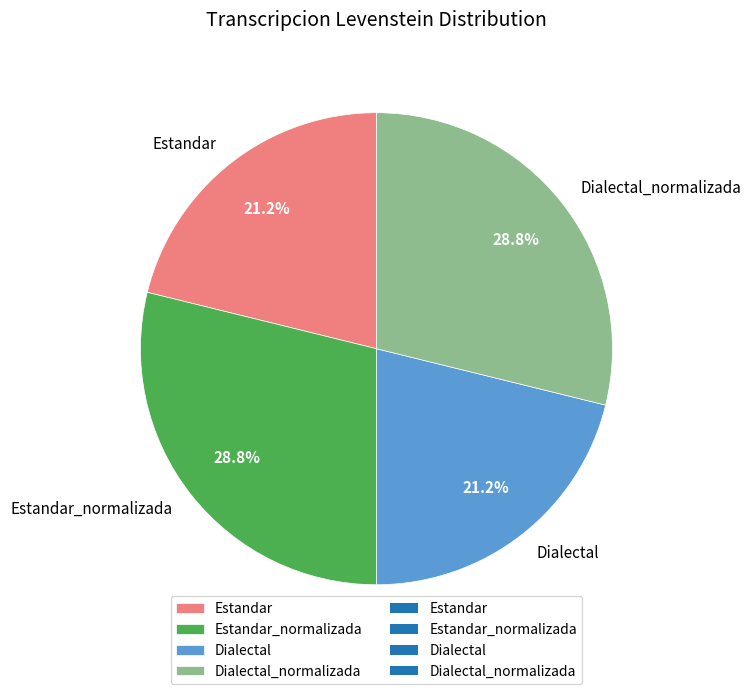

How much of the chart is everything except Dialectal_normalizada?

71.2%